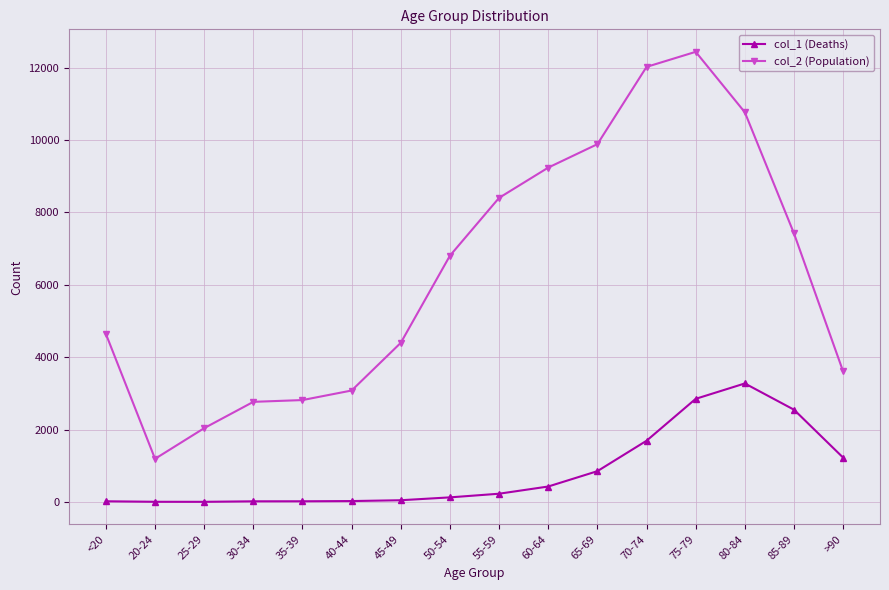

At which category is the sum across all series the highest?

75-79